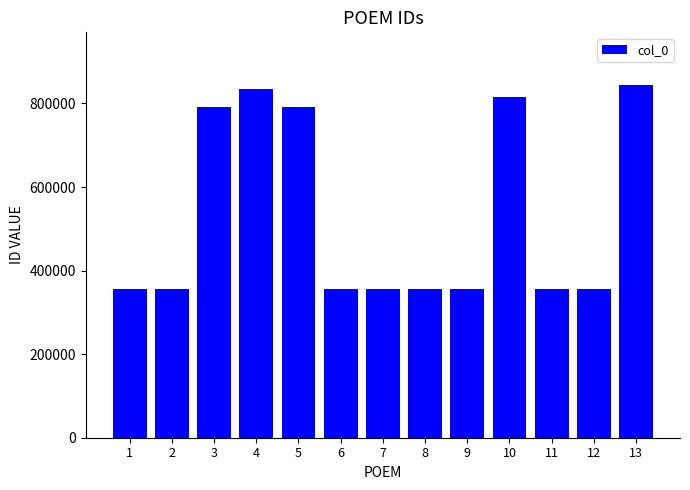

Is it true that the value at 1 is 356871?

True